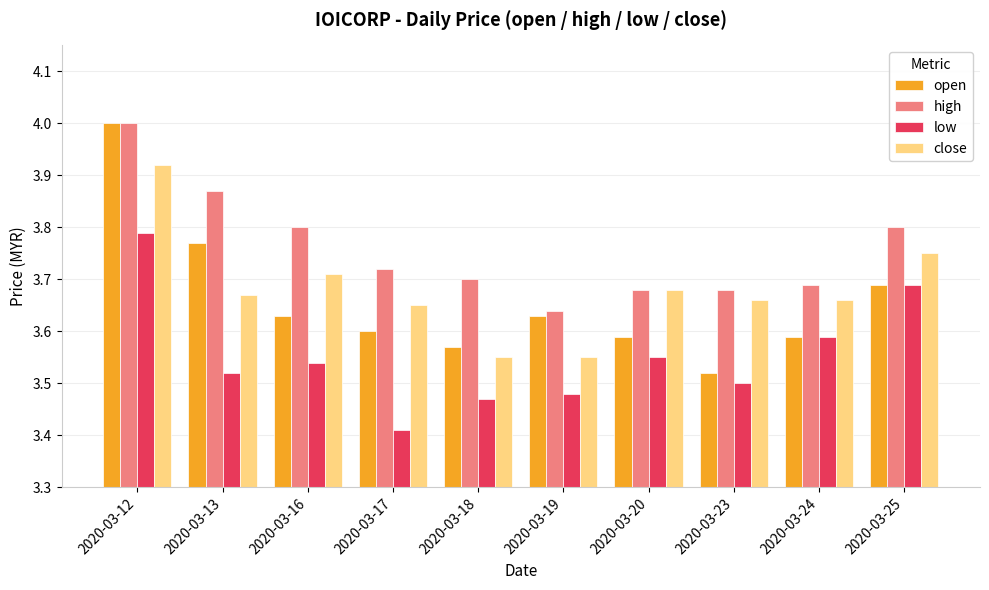

At 2020-03-13, list the series in order from largest to smallest.

high, open, close, low